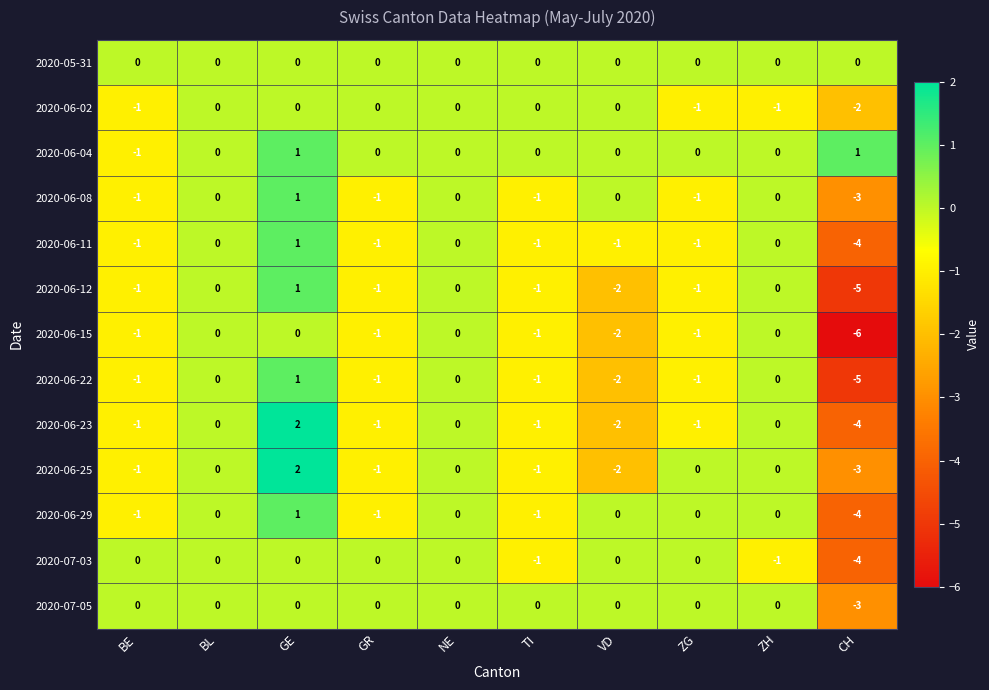

What is the lowest value of the 2020-06-12 series?

-5